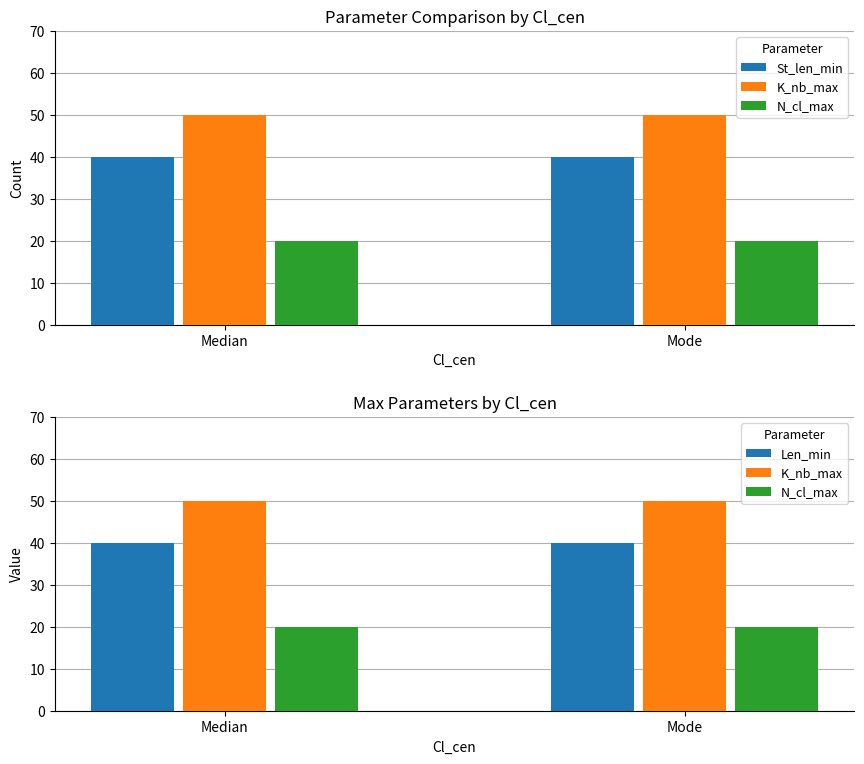

Between Median and Mode, which series saw the biggest shift?

St_len_min